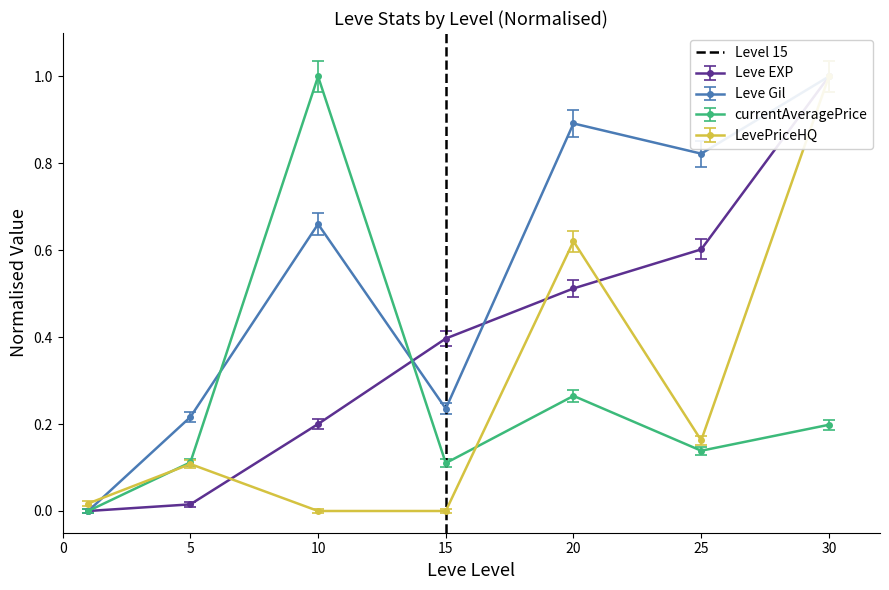

Is it true that currentAveragePrice equals 0.1 at 20?

False